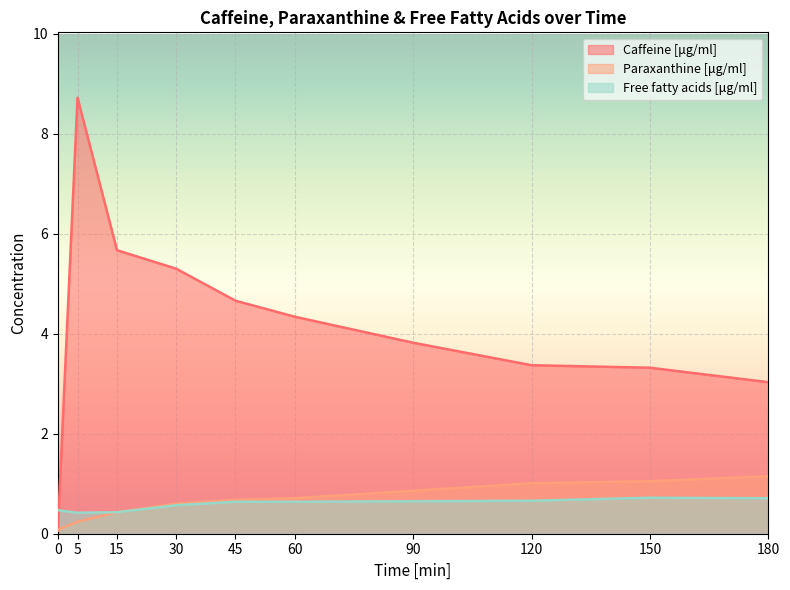

What are all the series names shown in the legend?

Caffeine [μg/ml], Paraxanthine [μg/ml], Free fatty acids [μg/ml]